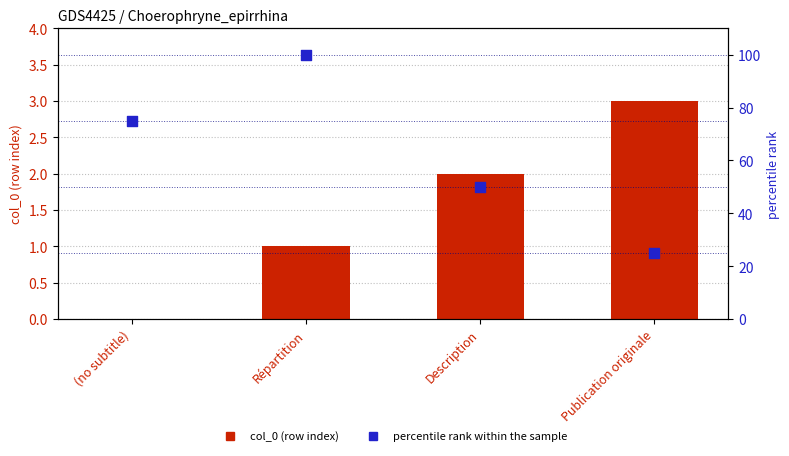

At how many categories does at least one series exceed 78?

1